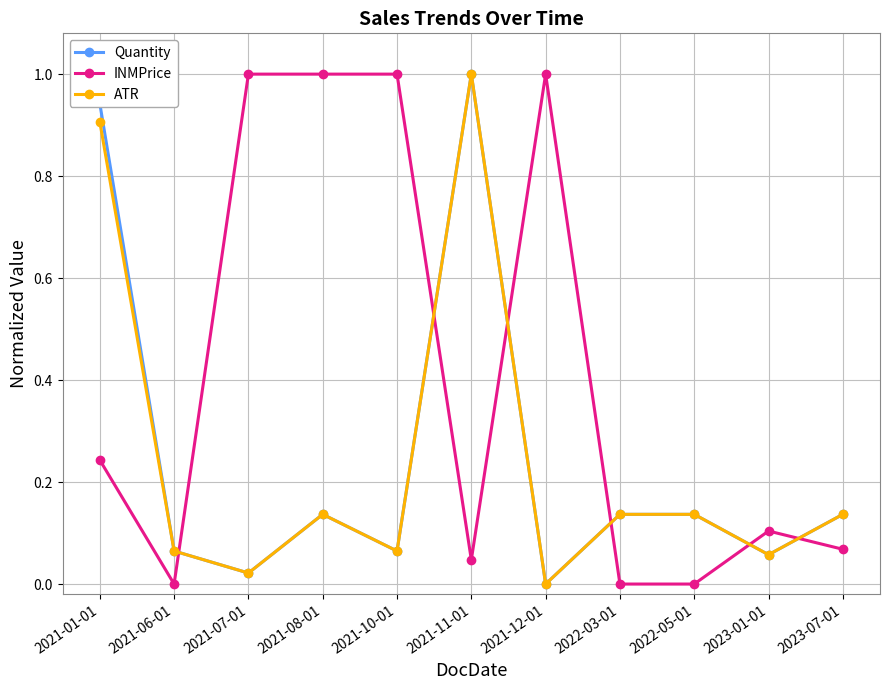

The value of Quantity at 2021-06-01 is 0.1. True or false?

True